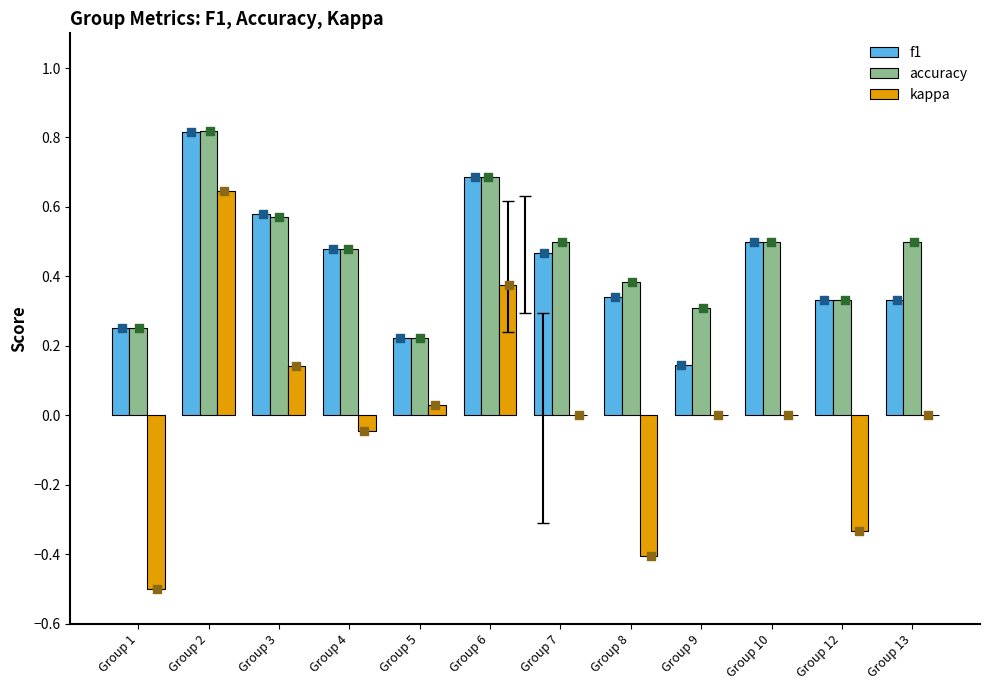

Which series reaches the minimum Y coordinate?

kappa